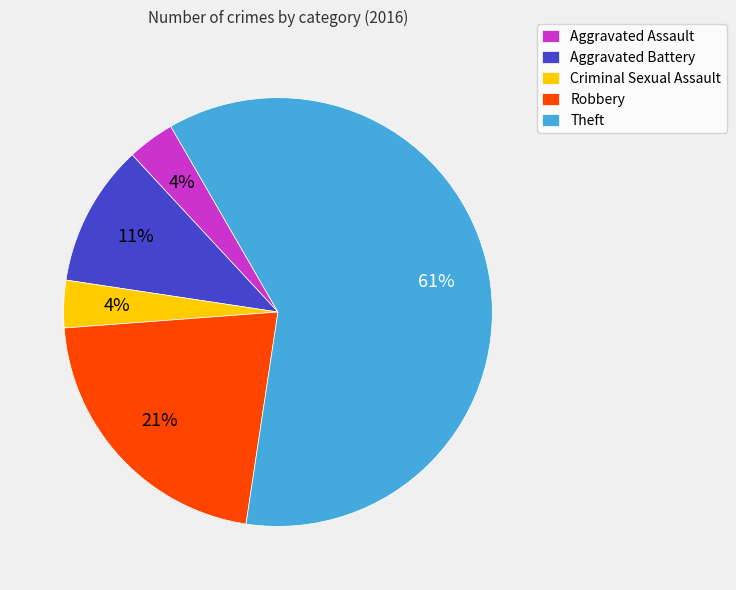

Is it true that Theft is 61% of the pie?

True